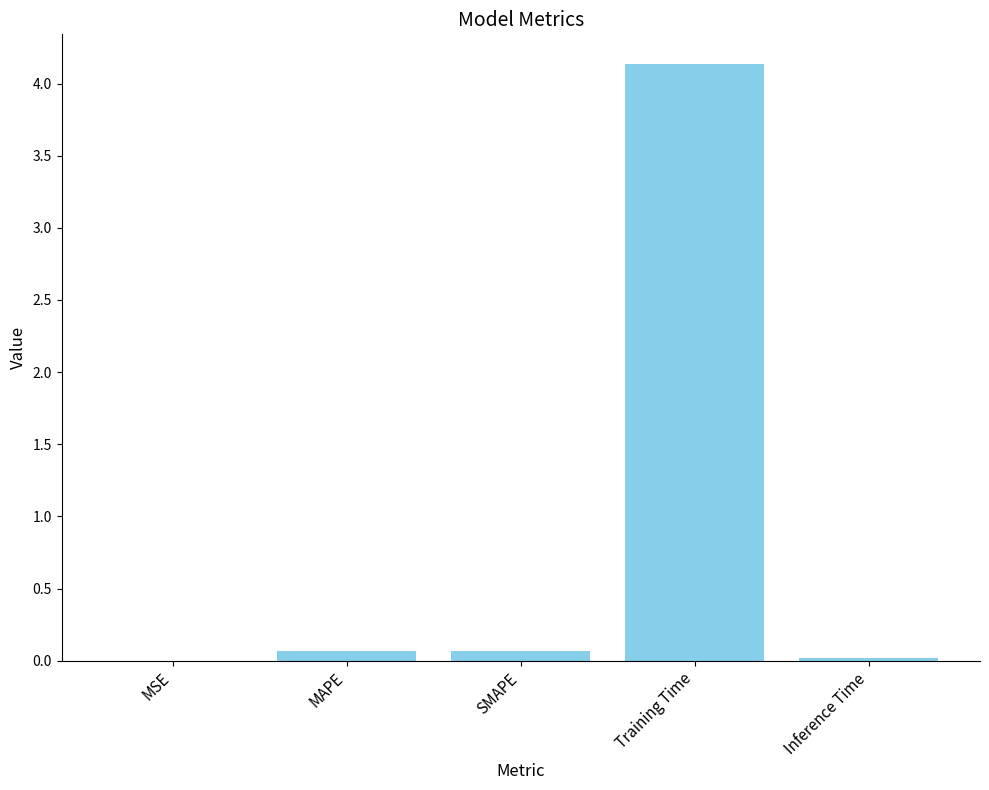

Does the chart contain stacked bars?

No